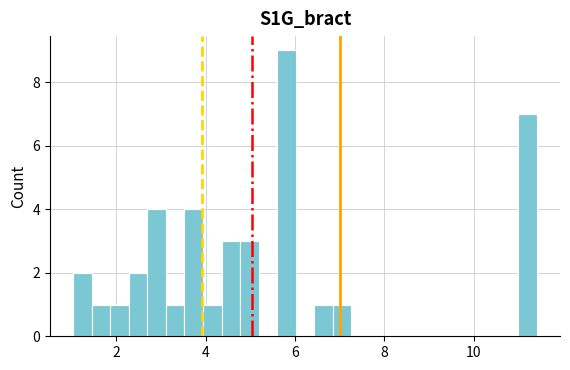

Around what value on the x-axis is the tallest bar? Give the approximate position of its centre, as read against the axis.

5.8